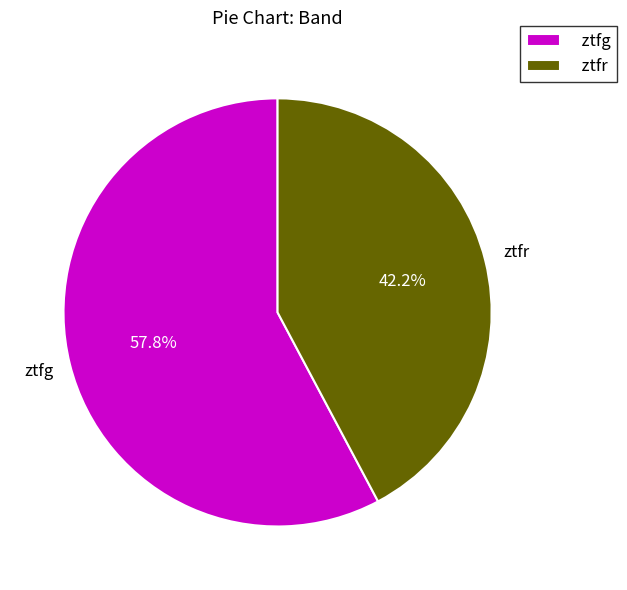

Which has a higher value, ztfg or ztfr?

ztfg